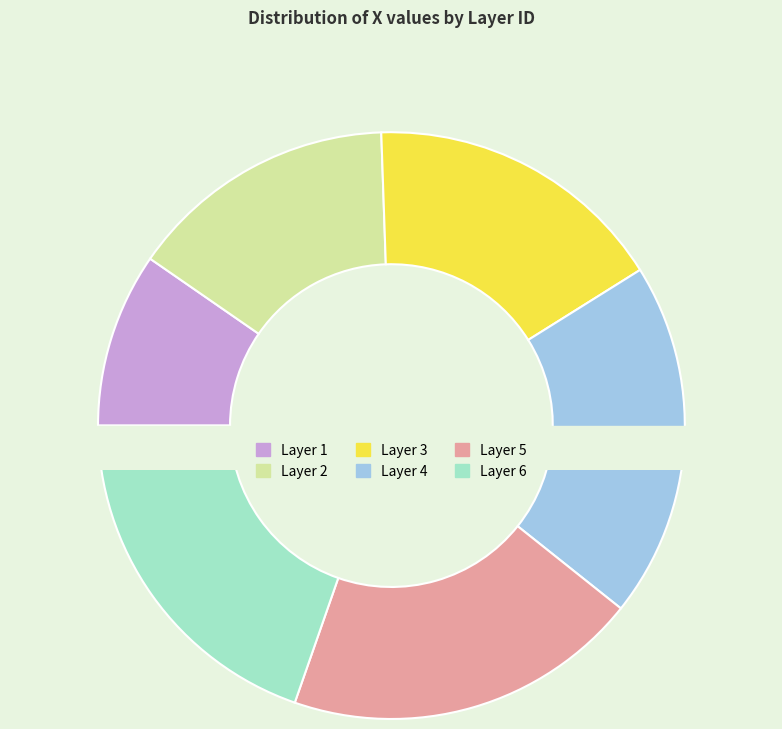

Does 1 account for over 50% of the chart?

No